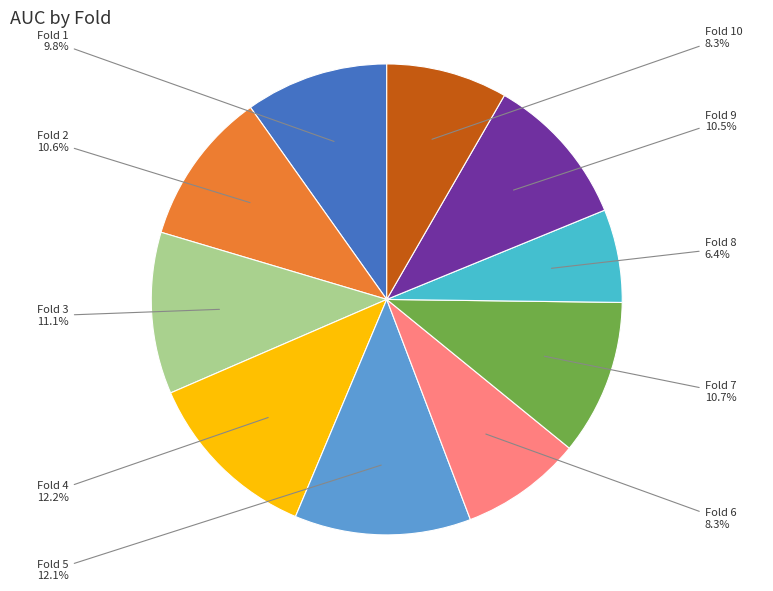

Between Fold 8 and Fold 1, which is larger?

Fold 1